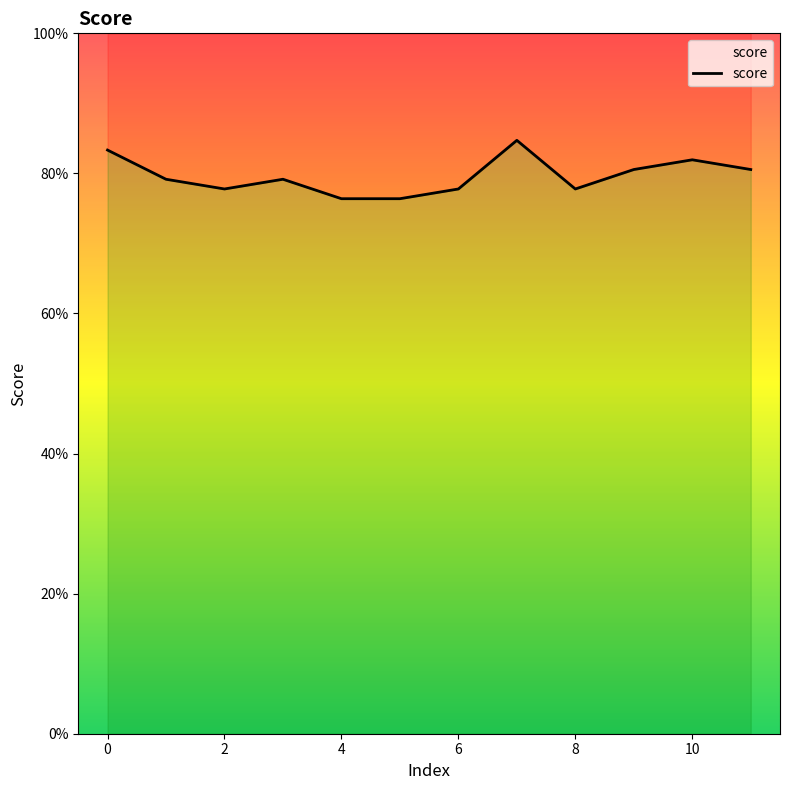

How many data points does each series have?

12